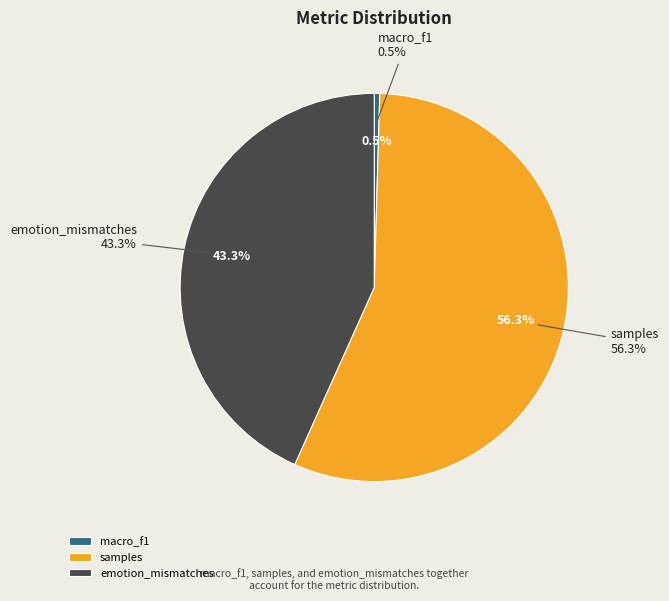

What is the majority slice?

samples